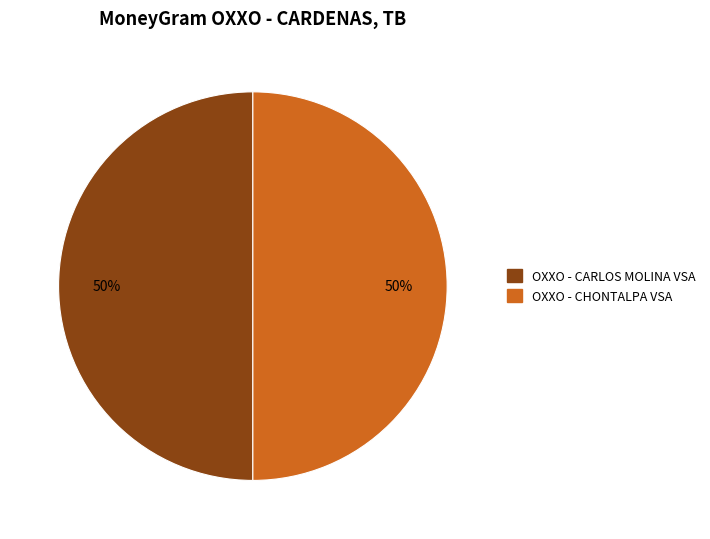

To the nearest percent, what is the average slice percentage?

50%